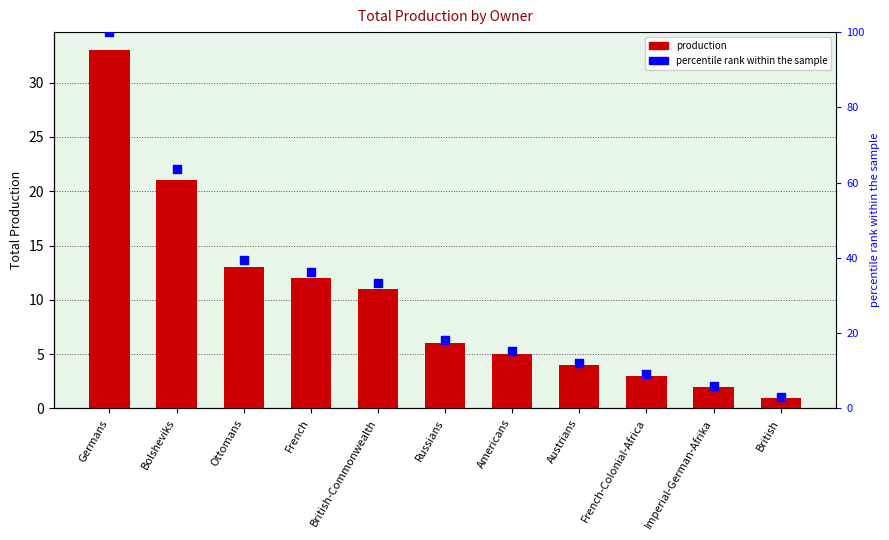

Which series reaches the maximum Y coordinate?

percentile rank within the sample